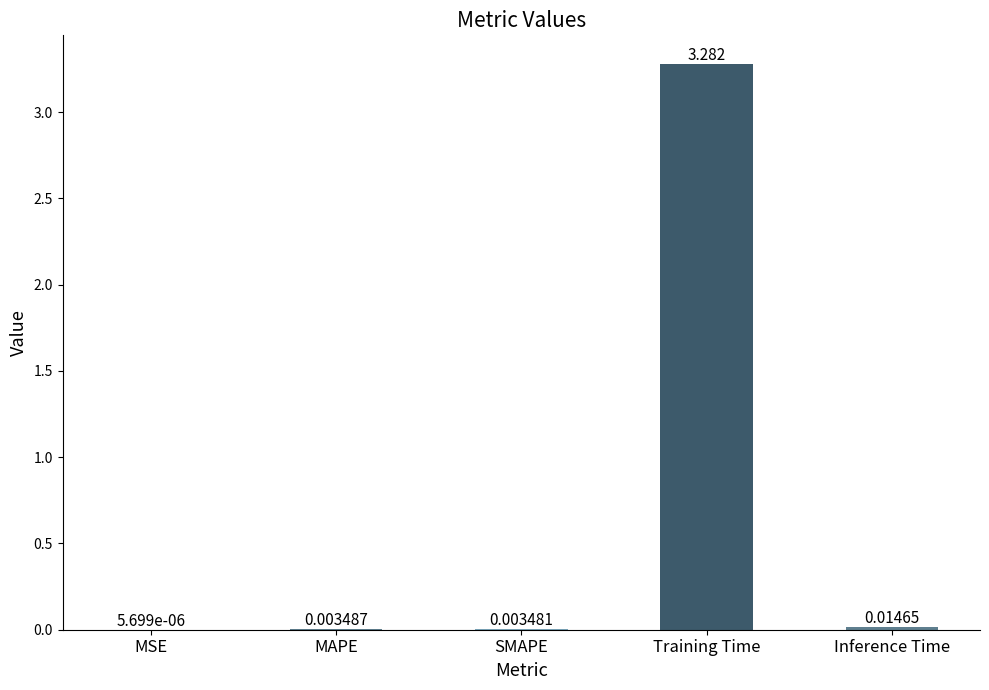

At which label is the value closest to 1?

Inference Time